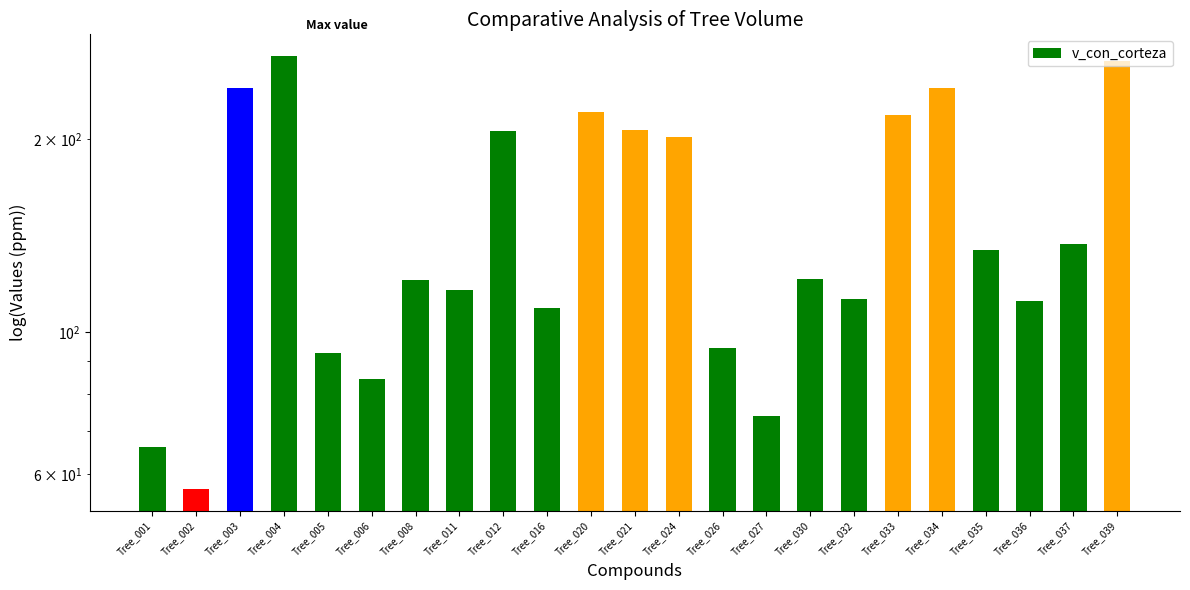

Reading left to right, extract all data points from this chart.

66.1	56.9	239.6	269.2	92.6	84.4	120.5	116.0	205.7	108.8	220.5	206.1	201.4	94.5	73.8	121.0	112.6	217.4	239.6	134.4	111.8	137.2	264.1